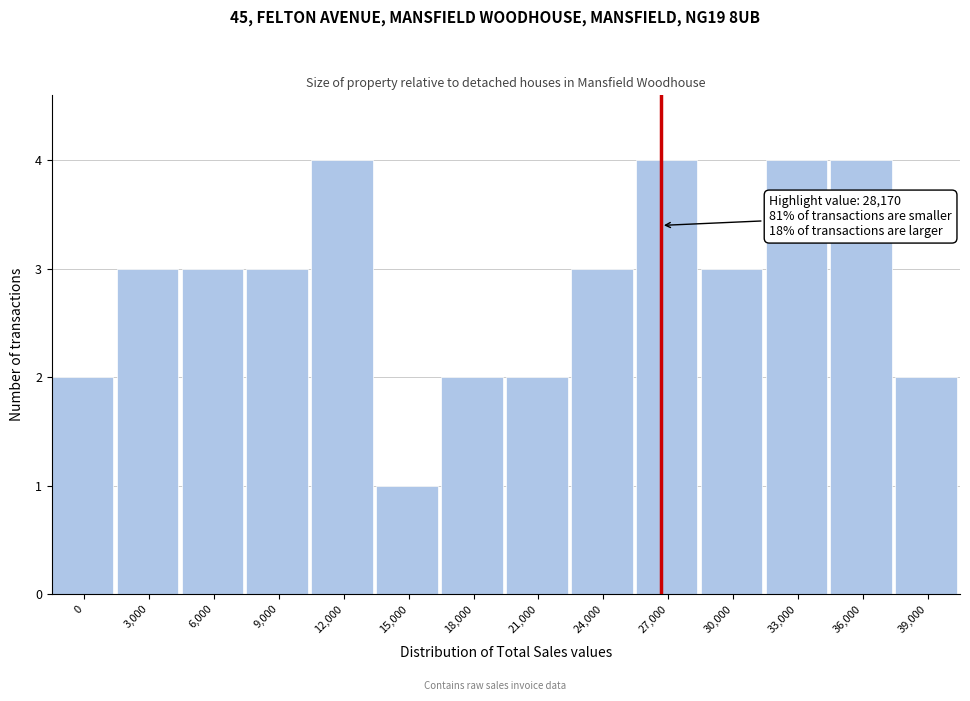

Reading left to right, transcribe all the data shown in this chart.

2	3	3	3	4	1	2	2	3	4	3	4	4	2